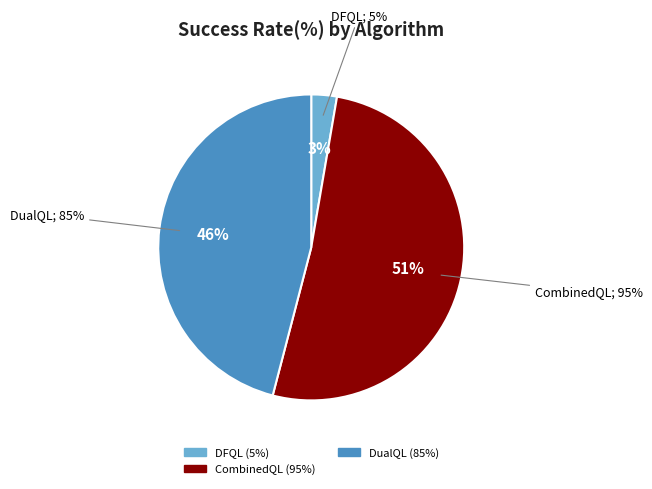

To the nearest percent, what portion does DFQL represent?

3%